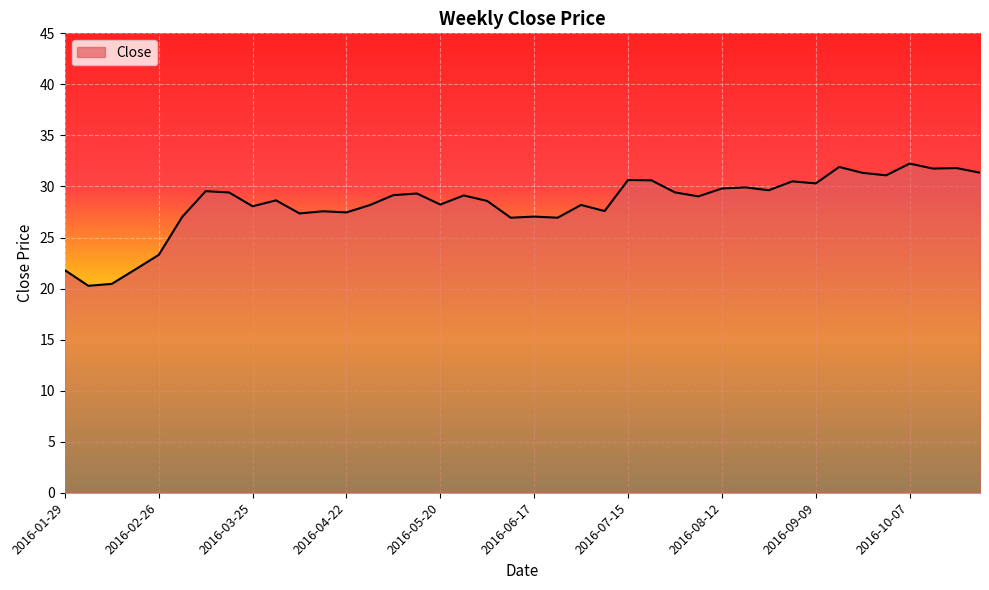

What is the smallest value displayed?

20.3